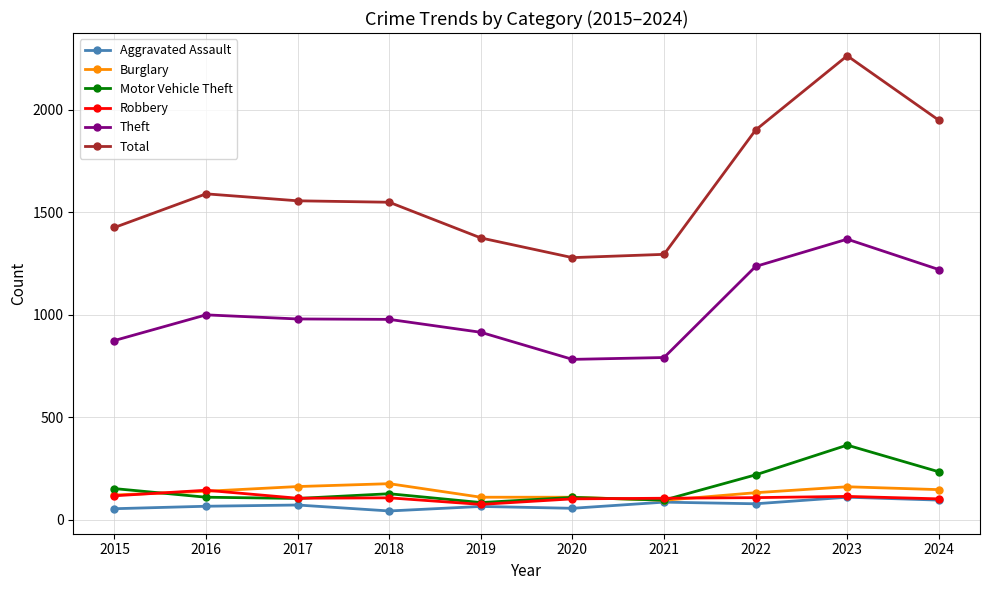

What is the value of the Aggravated Assault point at the 1st from the left?

54